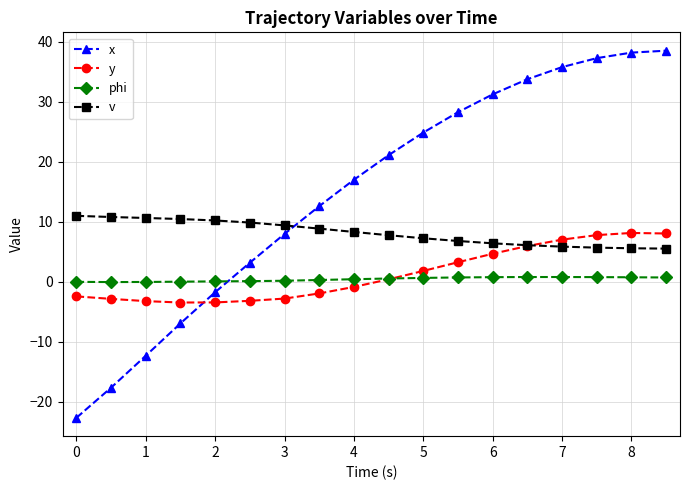

How many lines are shown in the chart?

4